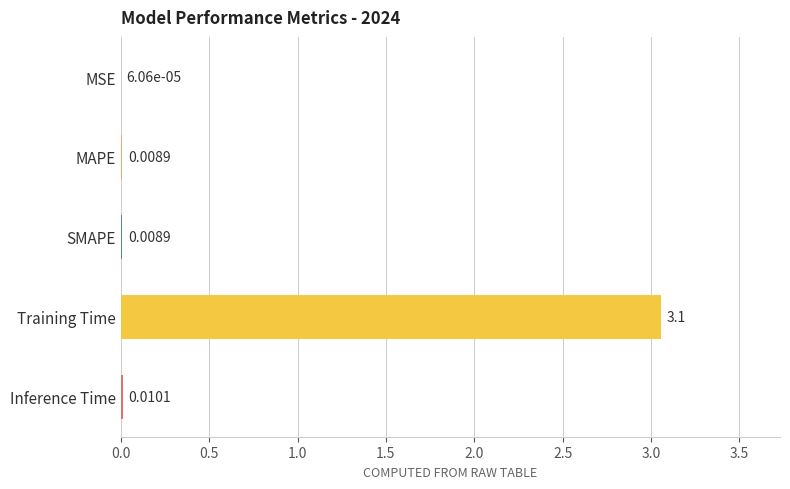

Between Inference Time and SMAPE, which is larger?

Inference Time